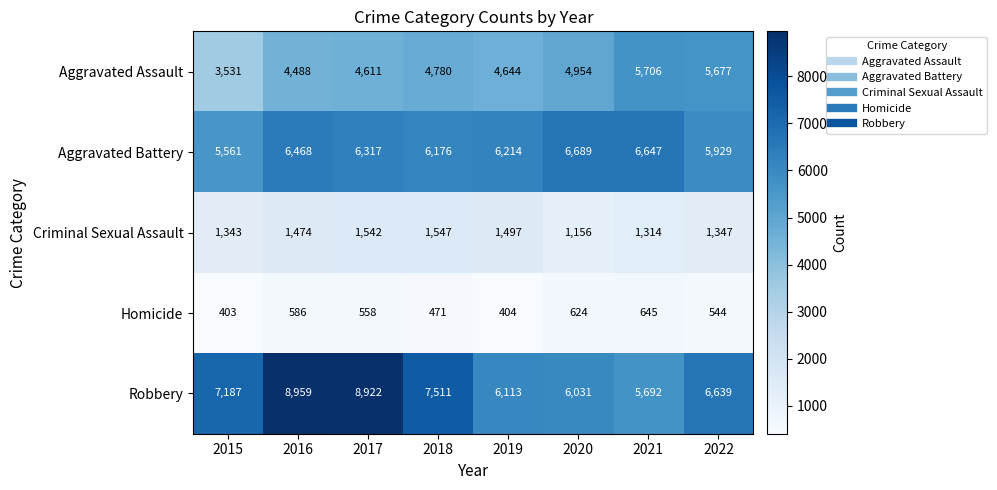

Which label corresponds to the largest value in the chart?

2016